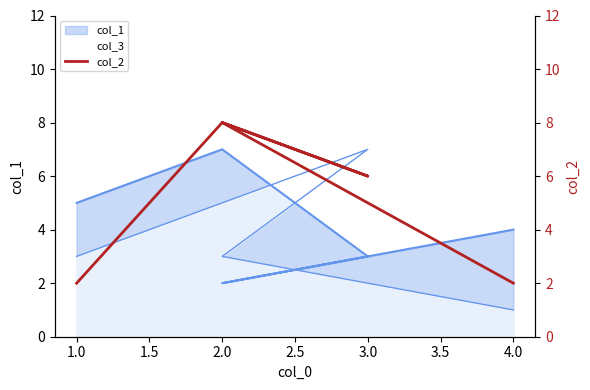

What is the average value?

5